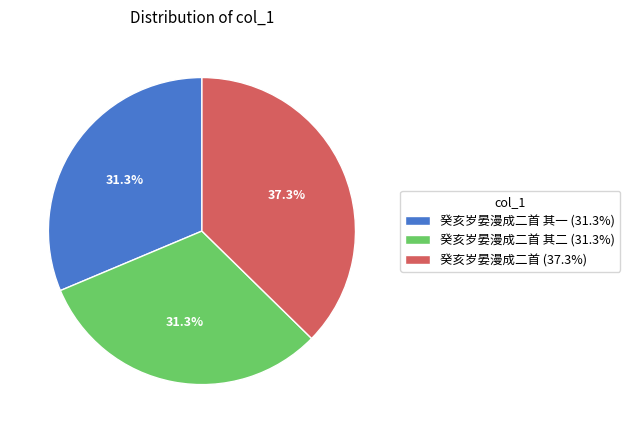

Between 癸亥岁晏漫成二首 其二 (31.3%) and 癸亥岁晏漫成二首 (37.3%), which is larger?

癸亥岁晏漫成二首 (37.3%)